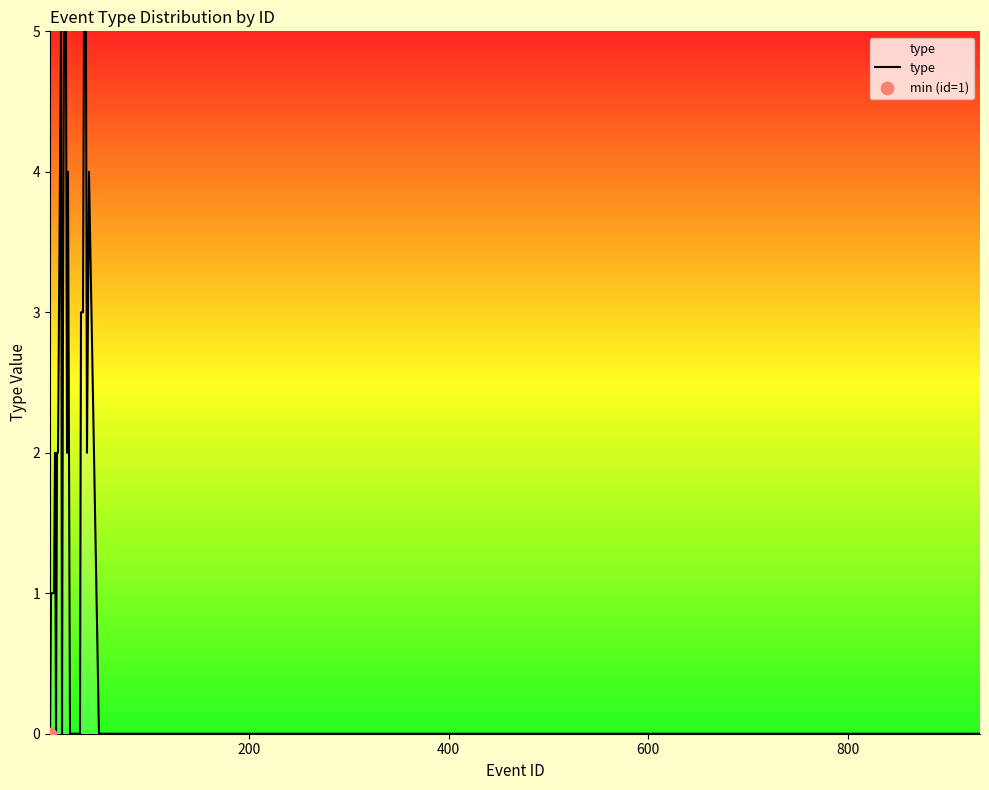

Does the chart have visible grid lines?

No